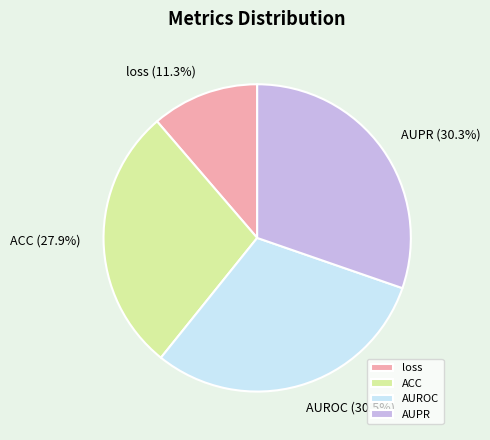

To the nearest percent, what is the combined percentage of ACC and AUPR?

58%